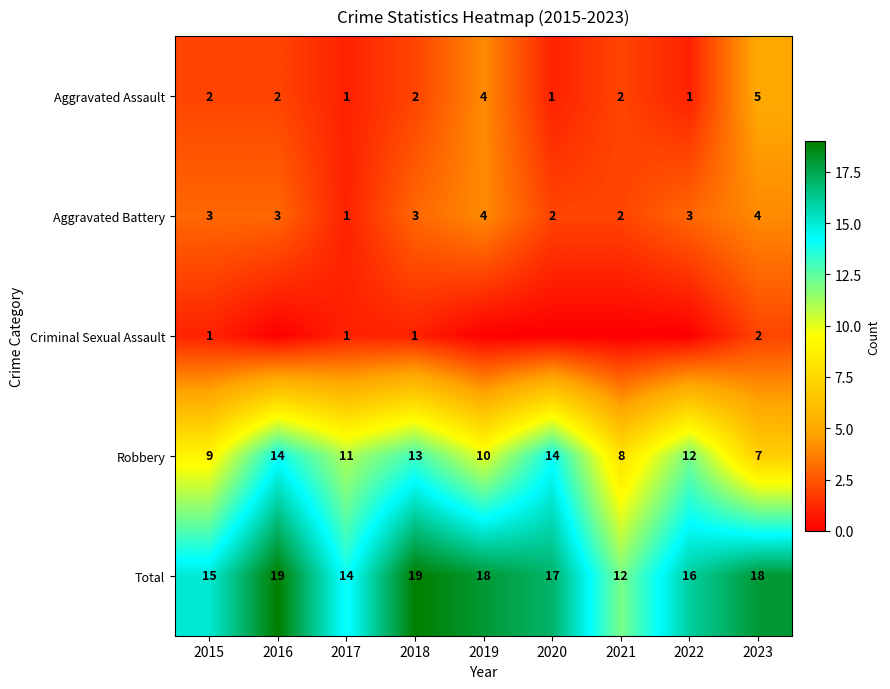

Which series changed the most between 2018 and 2023?

Robbery